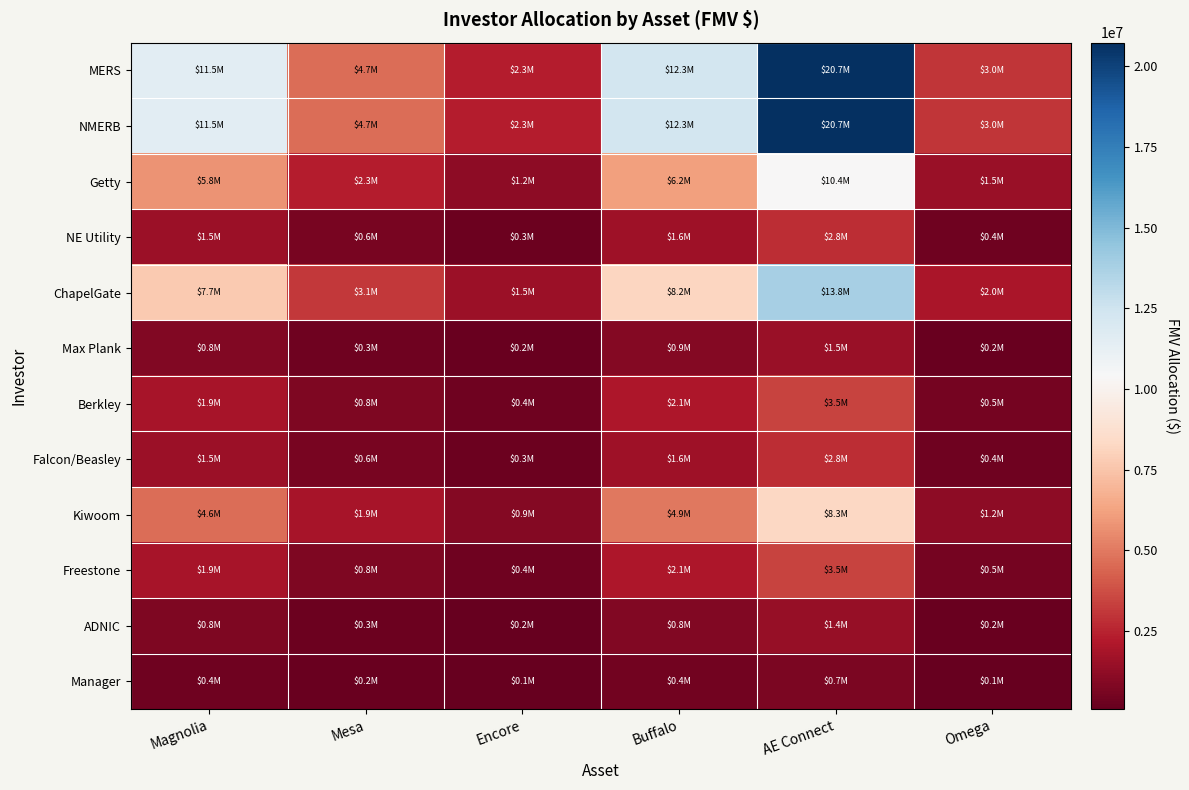

Reading left to right, transcribe all the data shown in this chart.

MERS: Magnolia=11518083.4	Mesa=4657221.0	Encore=2303616.7	Buffalo=12336217.2	AE Connect=20732550.1	Omega=3012067.0
NMERB: Magnolia=11518083.4	Mesa=4657221.0	Encore=2303616.7	Buffalo=12336217.2	AE Connect=20732550.1	Omega=3012067.0
Getty: Magnolia=5759041.7	Mesa=2328610.5	Encore=1151808.3	Buffalo=6168108.6	AE Connect=10366275.1	Omega=1506033.5
NE Utility: Magnolia=1535744.4	Mesa=620962.8	Encore=307148.9	Buffalo=1644829.0	AE Connect=2764340.0	Omega=401608.9
ChapelGate: Magnolia=7678722.3	Mesa=3104814.0	Encore=1535744.4	Buffalo=8224144.8	AE Connect=13821700.1	Omega=2008044.7
Max Plank: Magnolia=844659.4	Mesa=341529.5	Encore=168931.9	Buffalo=904655.9	AE Connect=1520387.0	Omega=220884.9
Berkley: Magnolia=1919680.6	Mesa=776203.5	Encore=383936.1	Buffalo=2056036.2	AE Connect=3455425.0	Omega=502011.2
Falcon/Beasley: Magnolia=1535744.4	Mesa=620962.8	Encore=307148.9	Buffalo=1644829.0	AE Connect=2764340.0	Omega=401608.9
Kiwoom: Magnolia=4607233.4	Mesa=1862888.4	Encore=921446.7	Buffalo=4934486.9	AE Connect=8293020.0	Omega=1204826.8
Freestone: Magnolia=1919680.6	Mesa=776203.5	Encore=383936.1	Buffalo=2056036.2	AE Connect=3455425.0	Omega=502011.2
ADNIC: Magnolia=767872.2	Mesa=310481.4	Encore=153574.5	Buffalo=822414.5	AE Connect=1382170.0	Omega=200804.5
Manager: Magnolia=395454.2	Mesa=159897.9	Encore=79090.8	Buffalo=423543.5	AE Connect=711817.6	Omega=103414.3